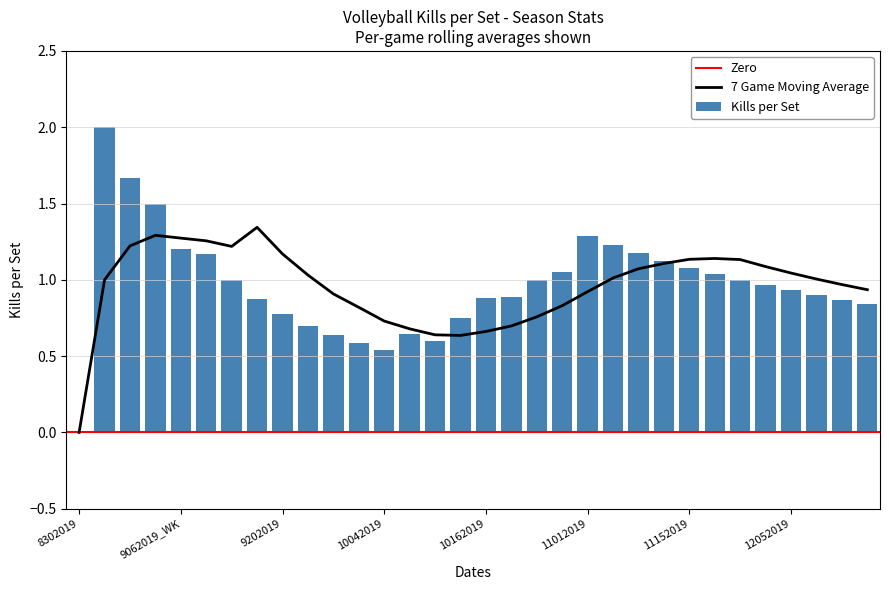

The Kills per Set series shows 0.0 at 8302019. True or false?

True